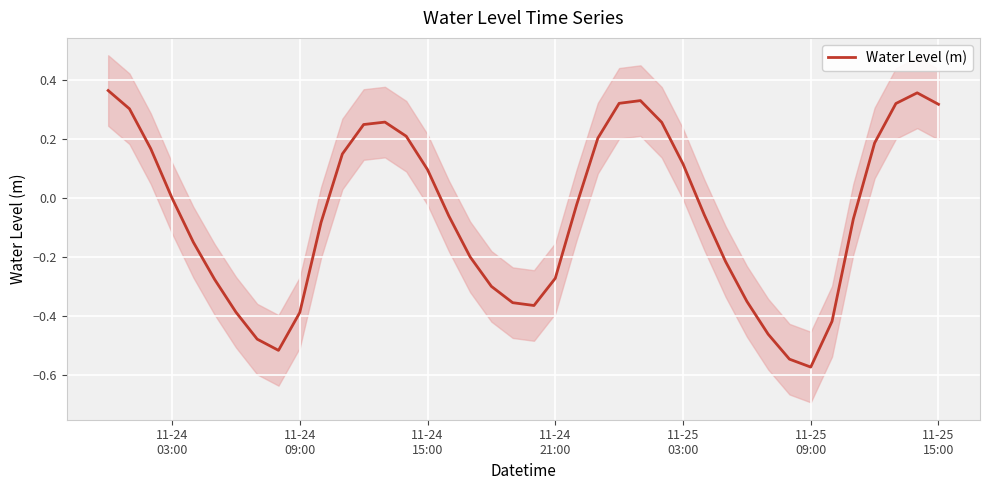

How many negative values are there?

23